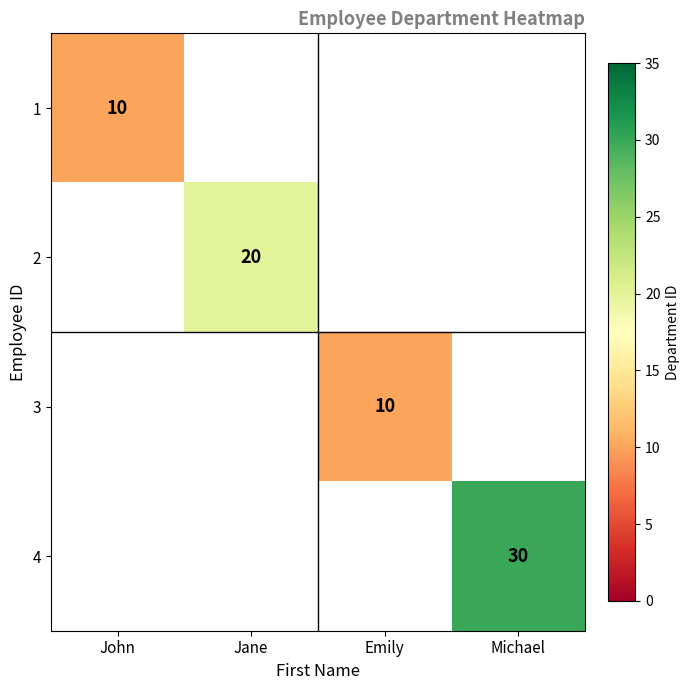

What is the maximum value shown in the chart?

30.0